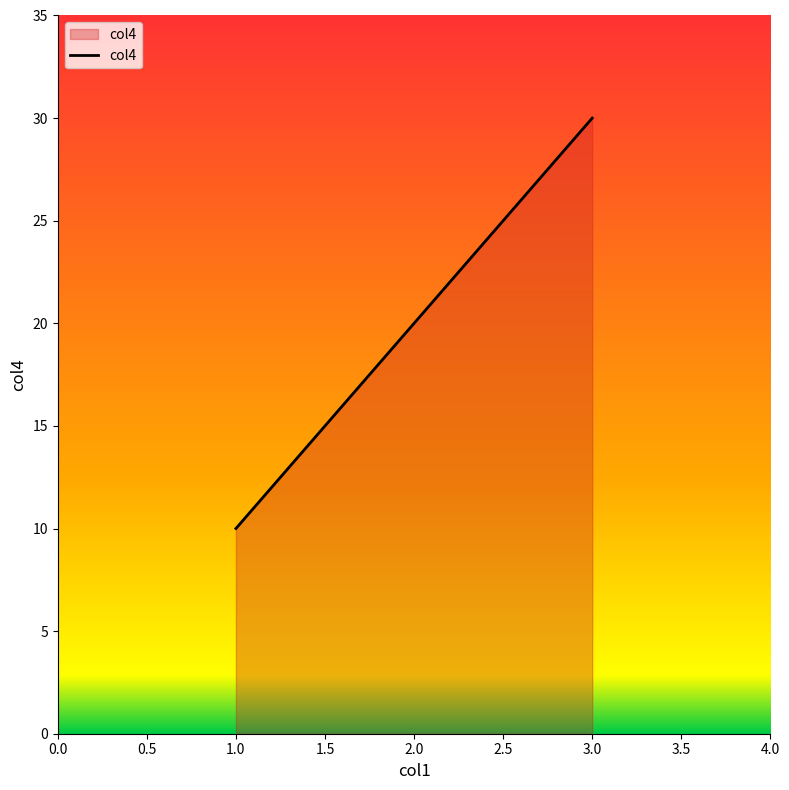

Which label corresponds to the largest value in the chart?

3.0